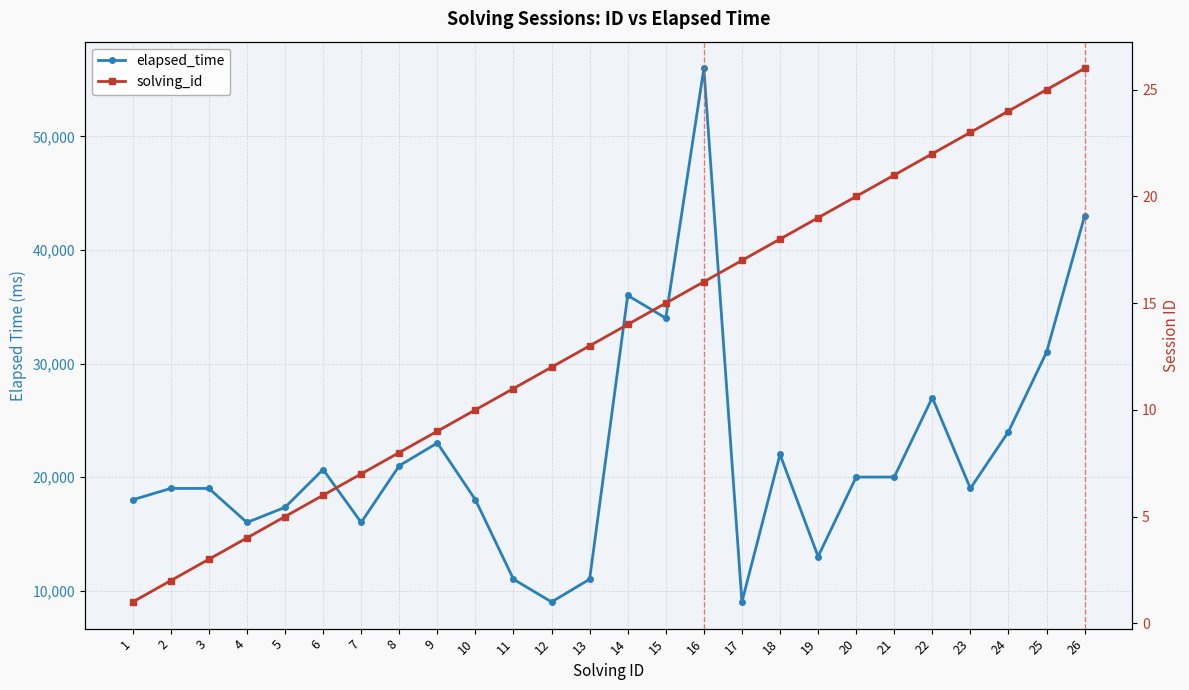

What is the spread (max minus min) of values at 26?

42974